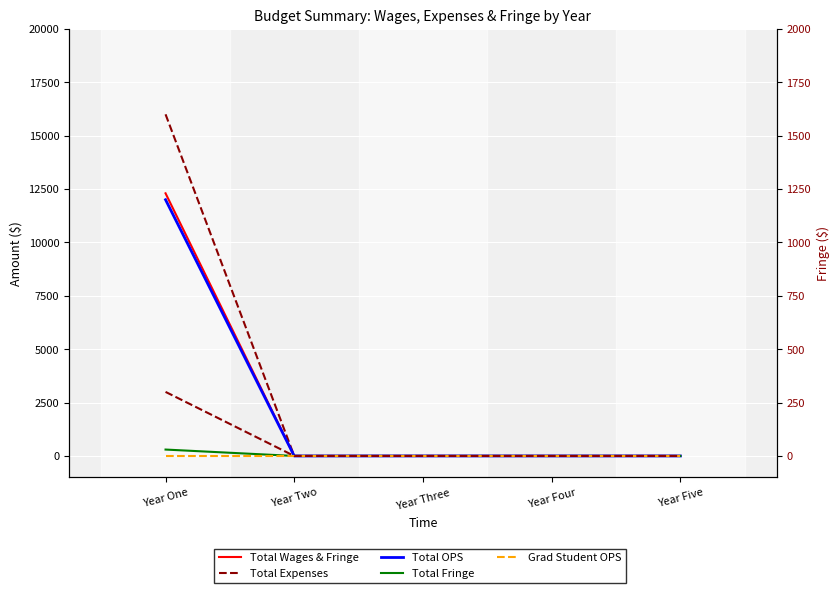

List the labels in order of Total OPS value, smallest first.

Year Two, Year Three, Year Four, Year Five, Year One